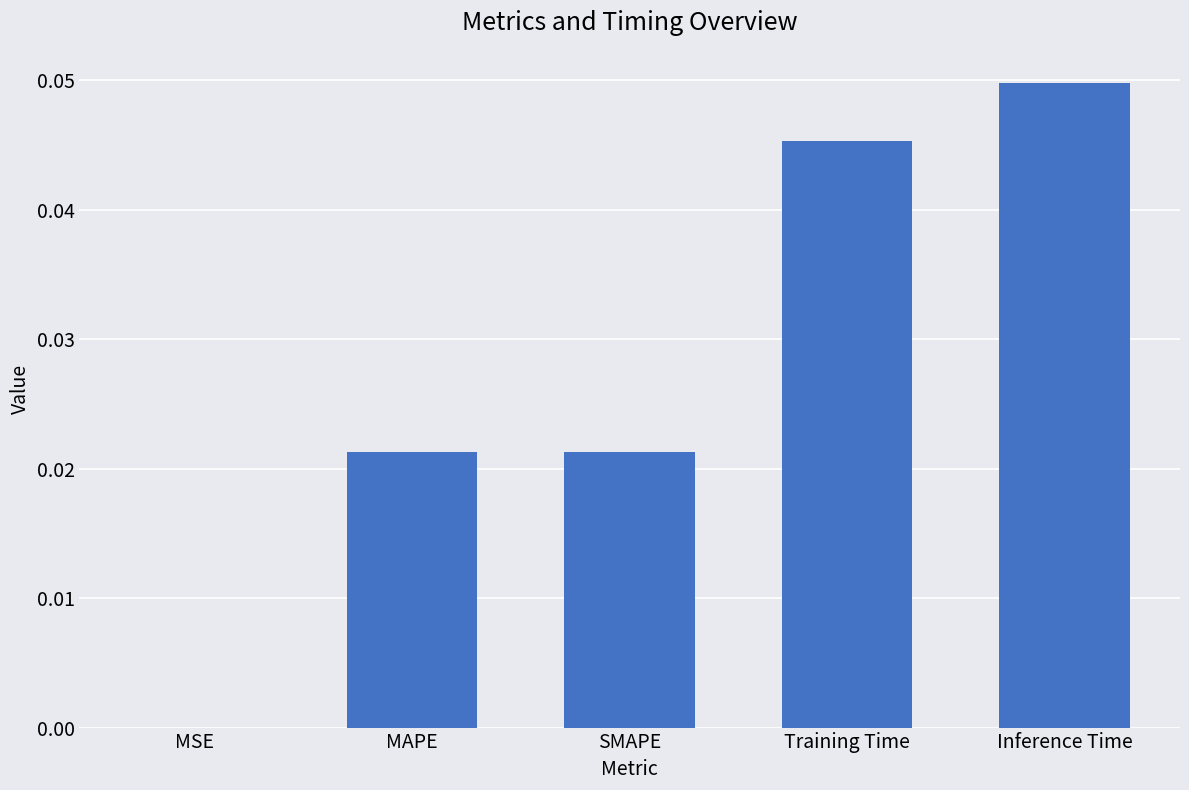

At which category does the chart reach its peak across all series?

Inference Time